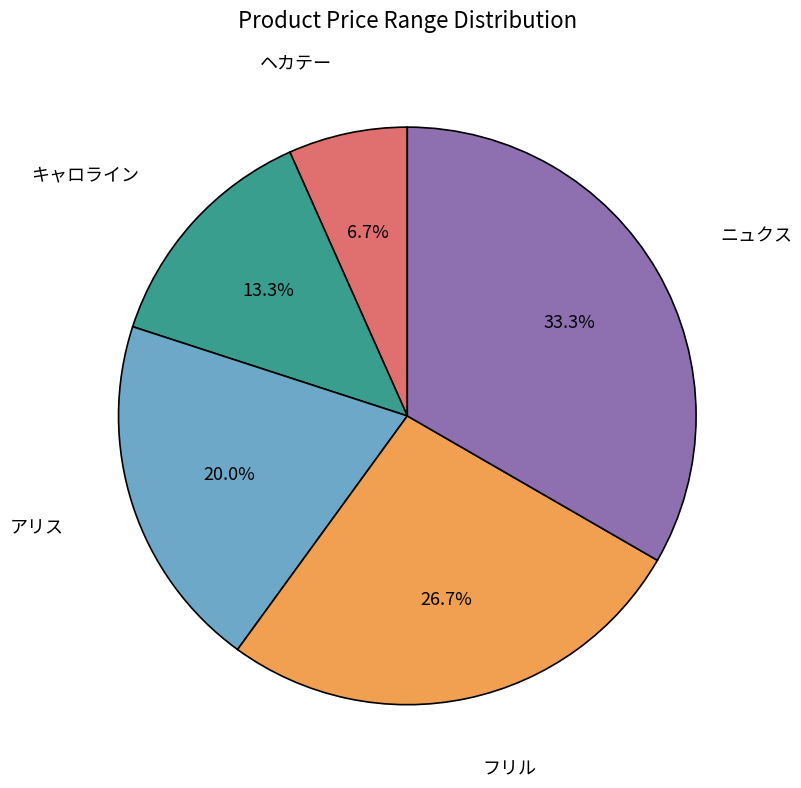

How many segments does this pie chart have?

5